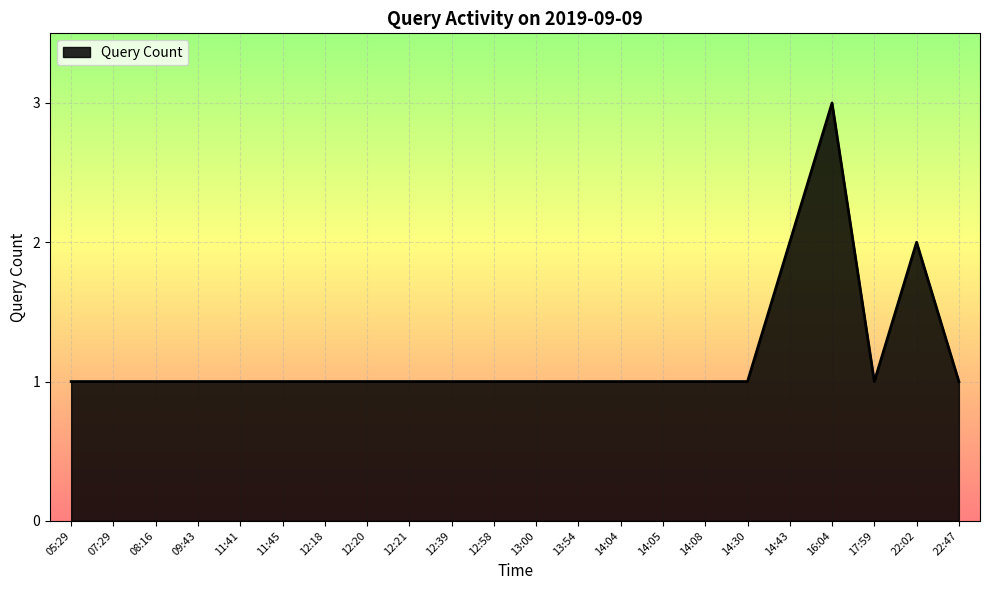

Does the chart display data point markers on the line(s)?

No